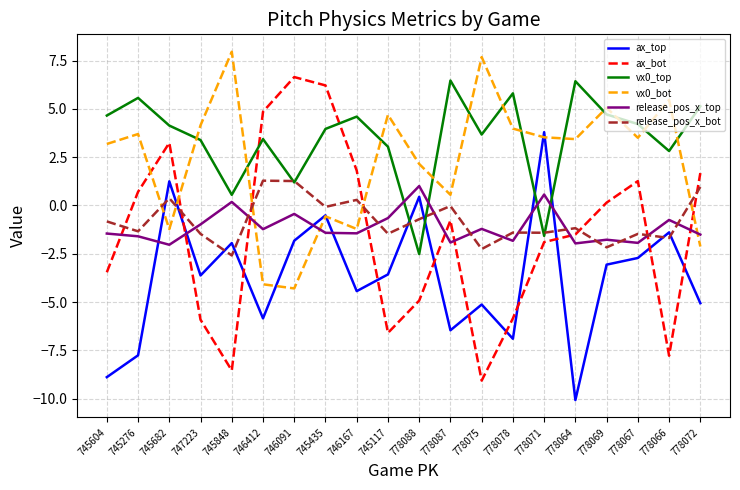

True or false: release_pos_x_bot has a value of -1.5 at 747223.

True